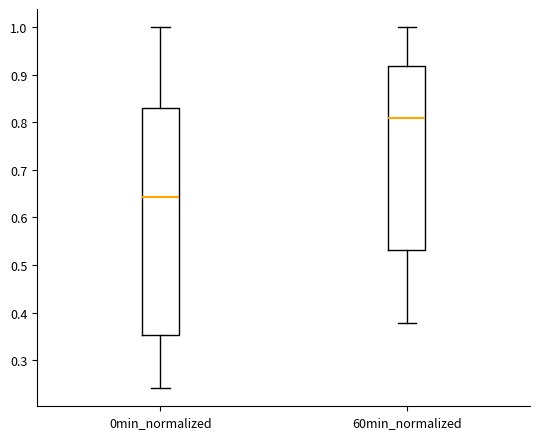

Reading left to right, transcribe this box plot: for each box, give where its median line is, the range the box spans, and where its two whiskers end, as read against the y-axis. The values are not printed on the chart, so give them approximately, as read against the axis.

0min_normalized: median 0.64, box 0.35 to 0.83, whiskers 0.24 to 1.00
60min_normalized: median 0.81, box 0.53 to 0.92, whiskers 0.38 to 1.00